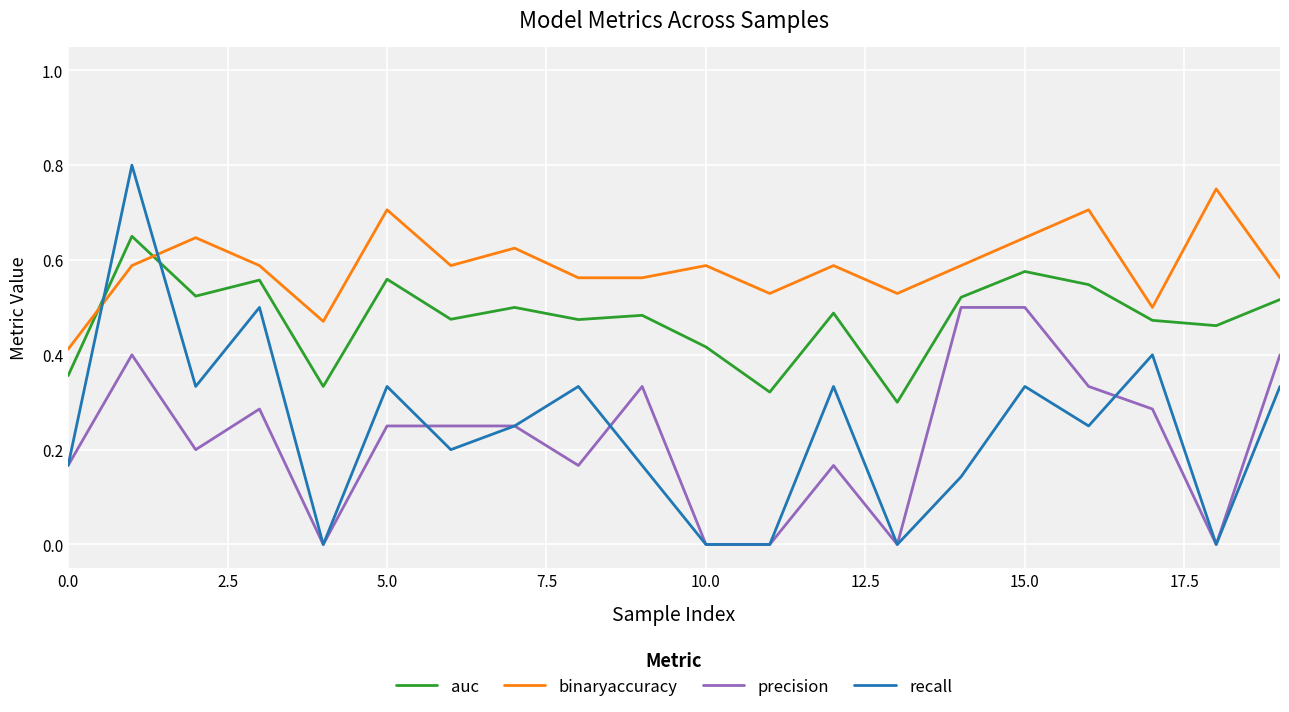

Rank the series by their maximum value, from highest to lowest.

recall, binaryaccuracy, auc, precision